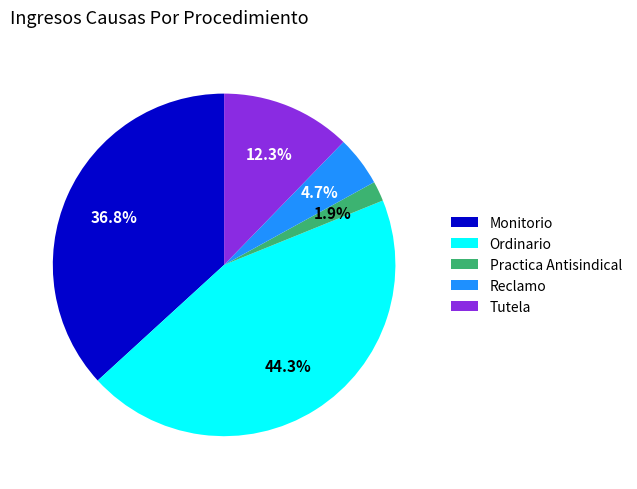

How many segments does this pie chart have?

5